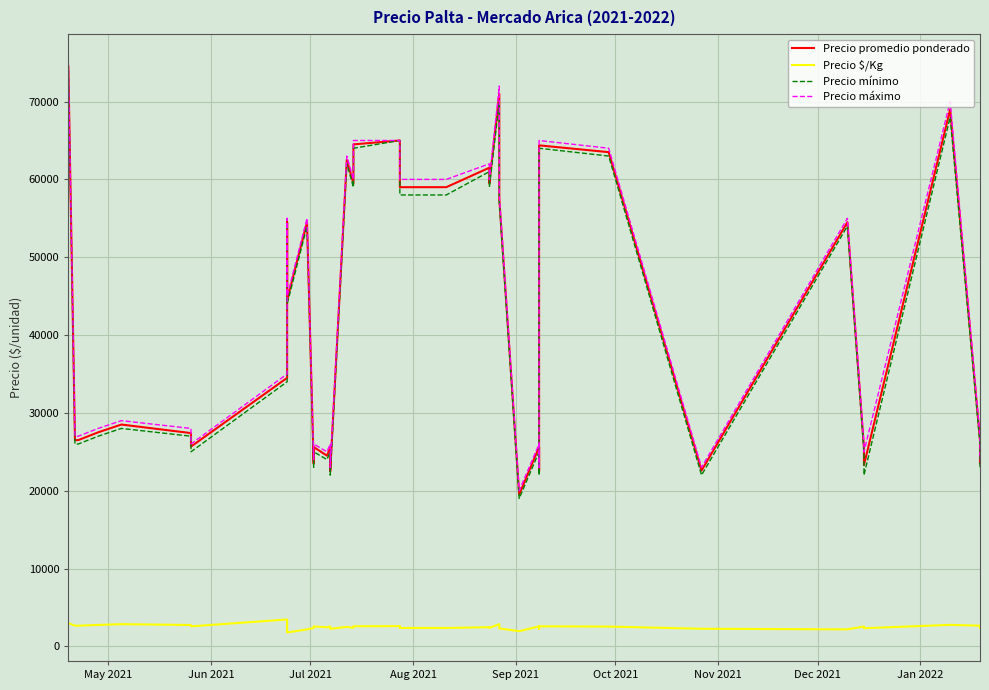

Where does the Precio máximo series first go above 45000?

May 2021